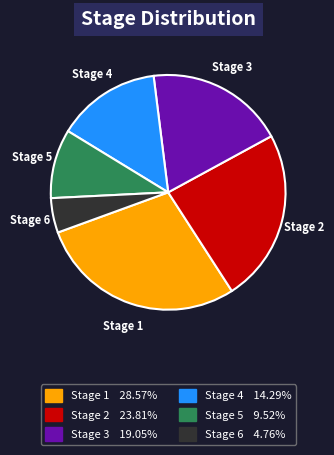

Is the sum of Stage 3 and Stage 6 greater than half?

No